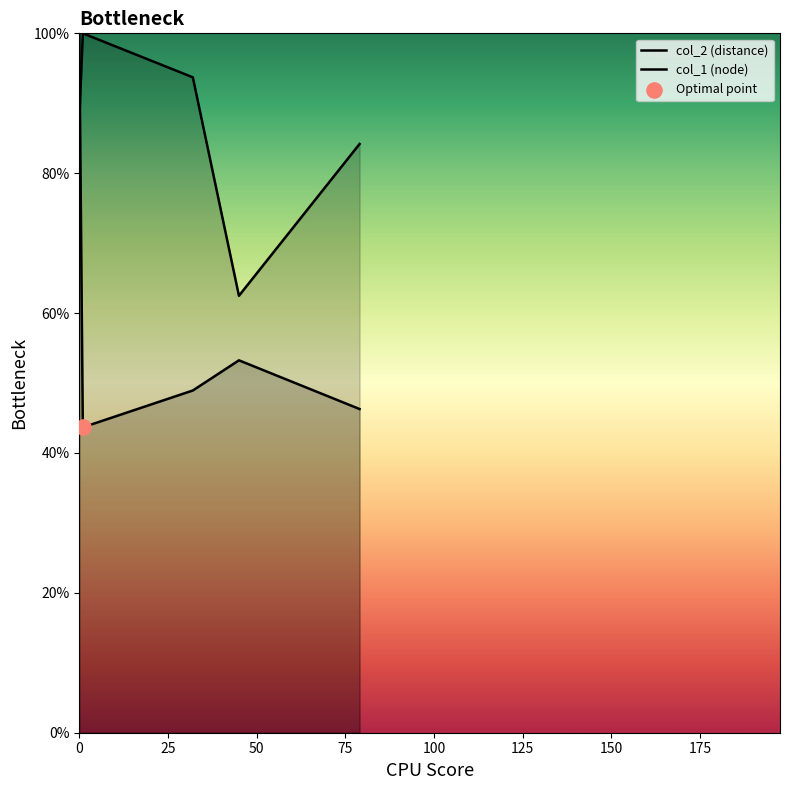

What are all the series names shown in the legend?

col_2 (distance), col_1 (node)